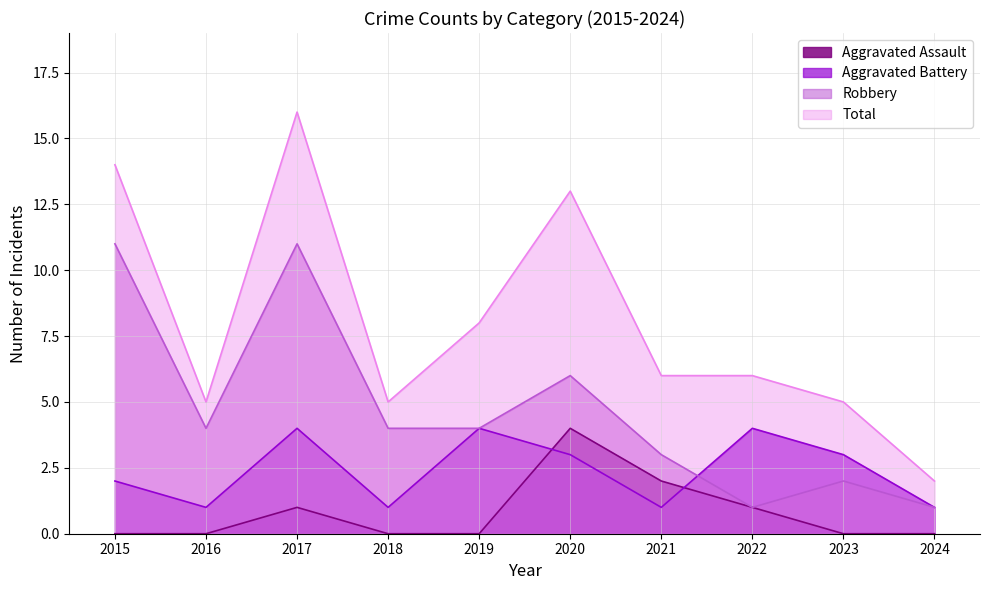

True or false: Total has a value of 2 at 2021.

False